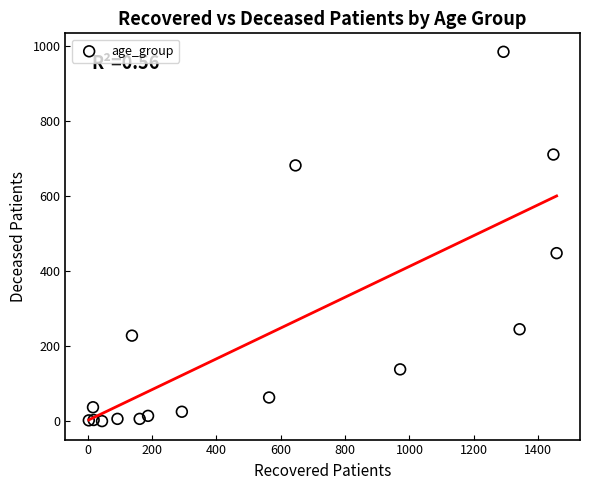

What Y value in the scatter plot is closest to 492?

448